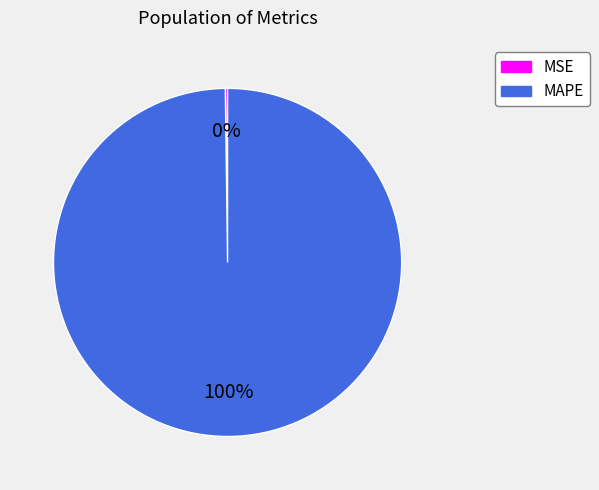

Which slice represents more than half of the pie?

MAPE